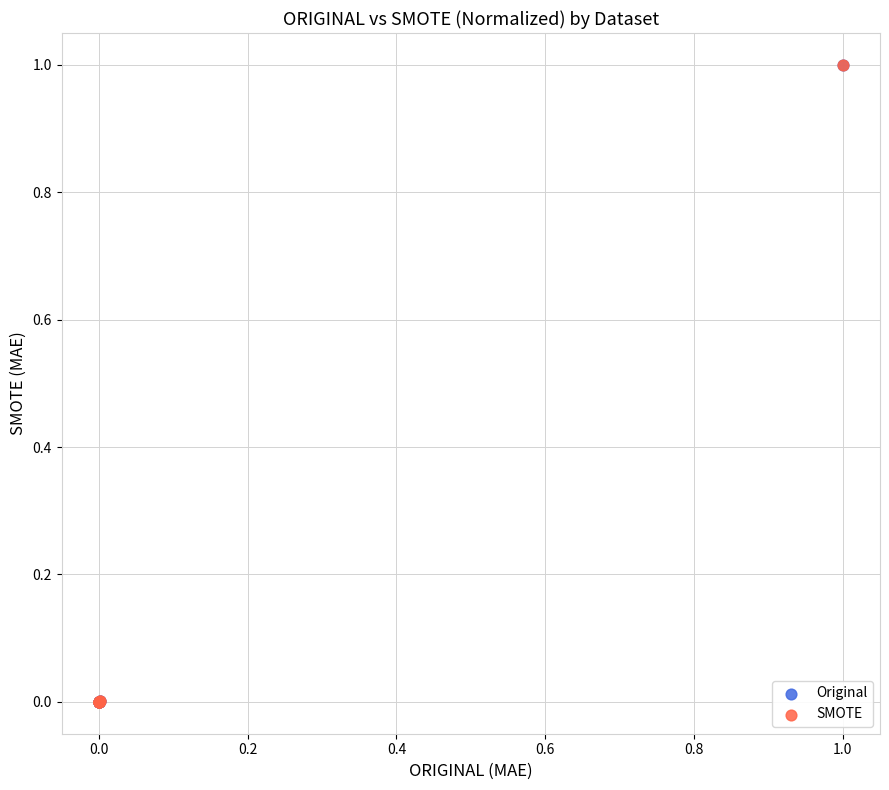

What are all the series names shown in the legend?

Original, SMOTE